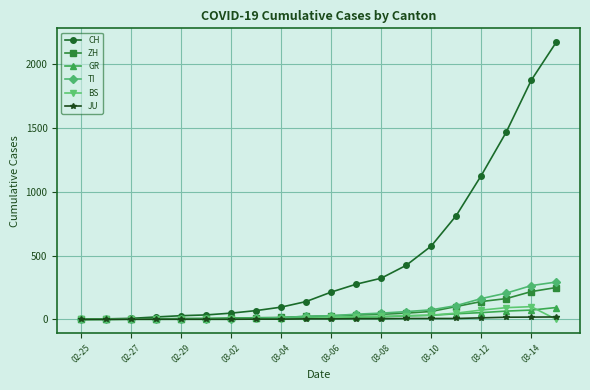

What is the greatest value displayed?

2175